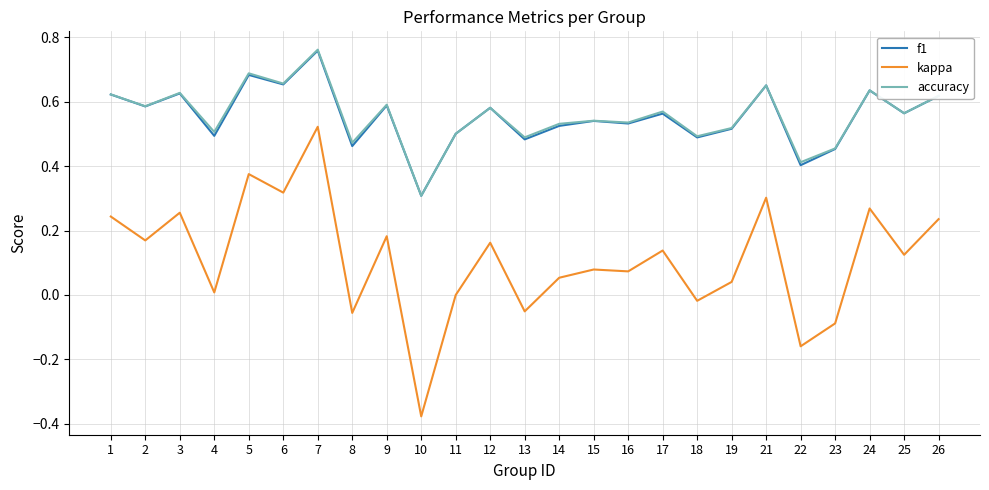

What is the total value across all series at 16?

1.1